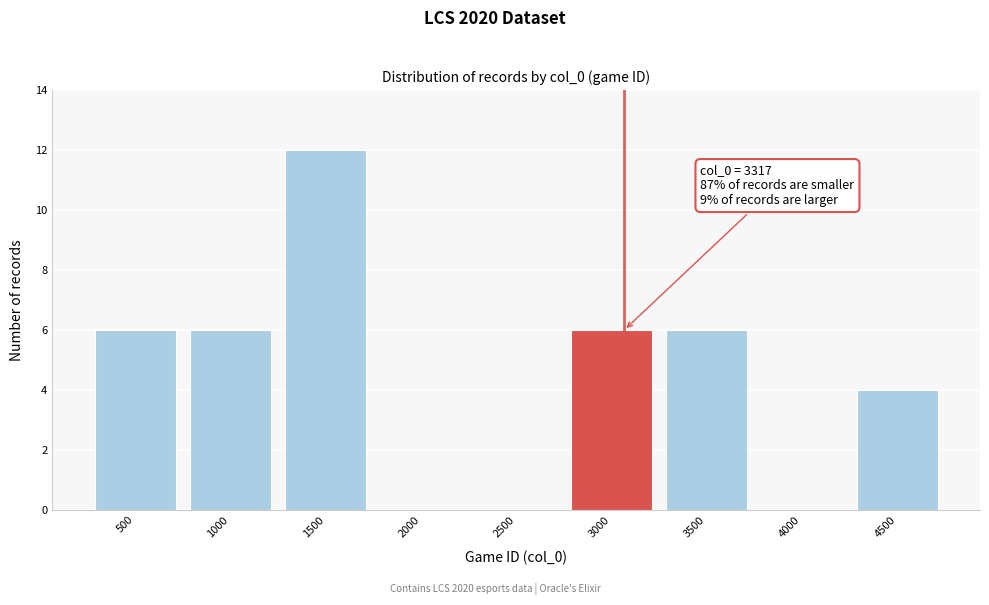

Reading left to right, list all the values displayed in this chart.

500=6	1000=6	1500=12	2000=0	2500=0	3000=6	3500=6	4000=0	4500=4